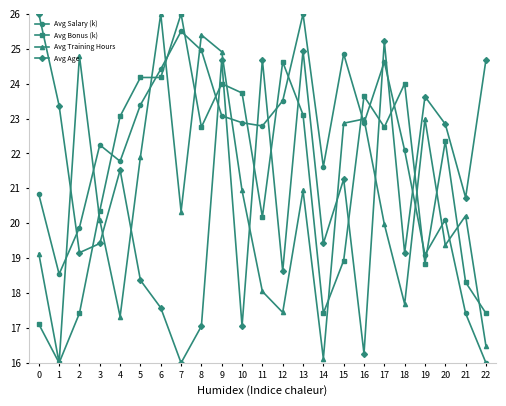

Is the value of Avg Age at 6 greater than the value of Avg Salary (k) at 14?

No